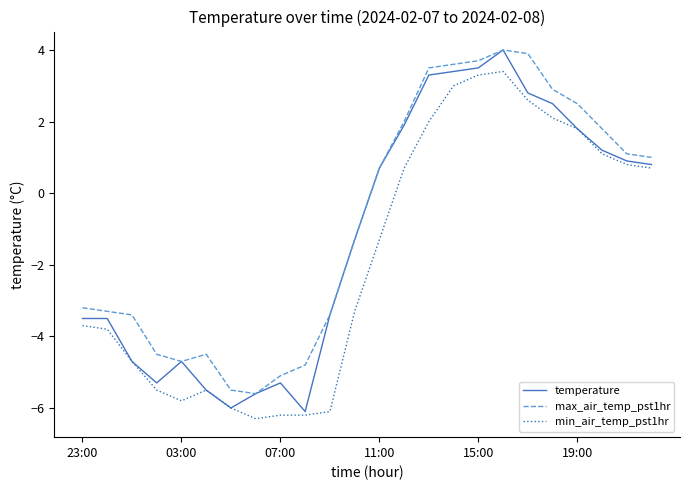

True or false: min_air_temp_pst1hr and max_air_temp_pst1hr intersect in this chart.

False